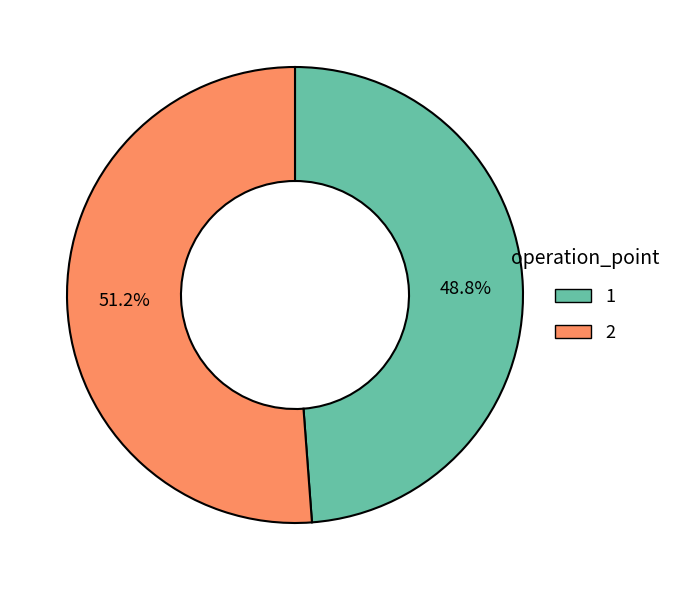

To the nearest percent, what is the difference between the 2 and 1 slice percentages?

2%